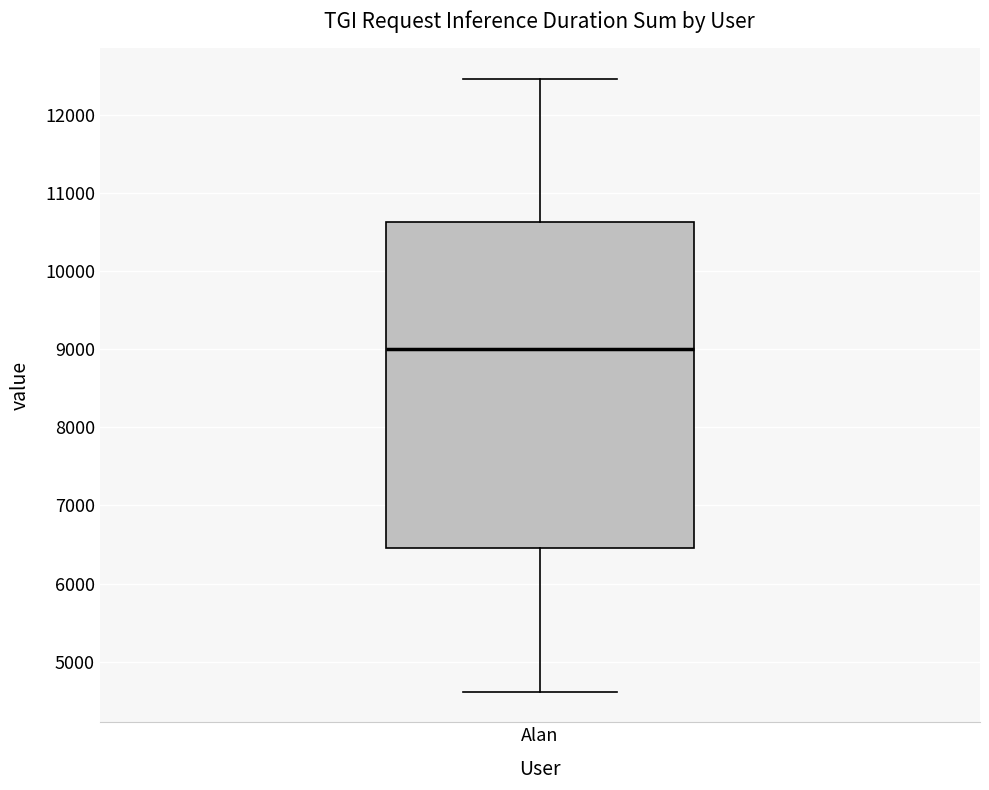

Read this box plot against the y-axis: the position of the median line, the range covered by the box, and the ends of both whiskers. The values are not printed on the chart, so give them approximately, as read against the axis.

median 9000, box 6500 to 10600, whiskers 4600 to 12500